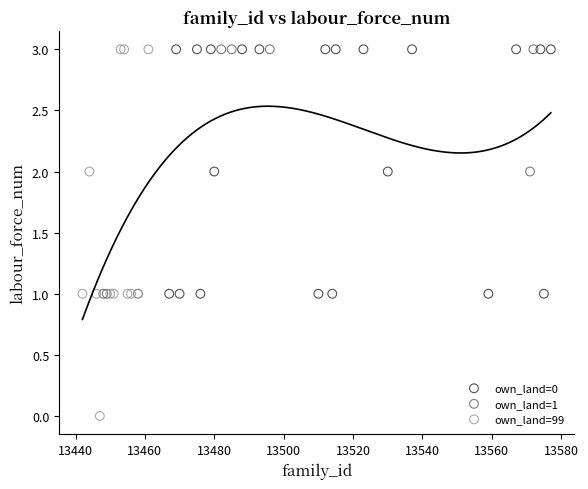

Which series has the widest spread of Y values?

own_land=99